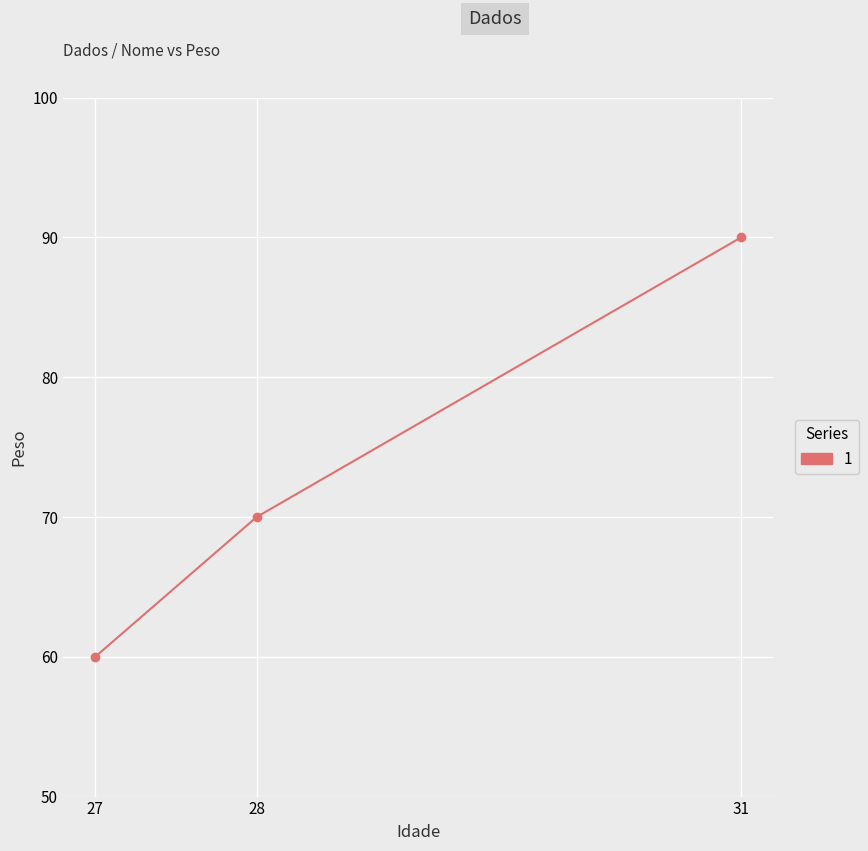

What is the difference between the values at 27 and 31?

30